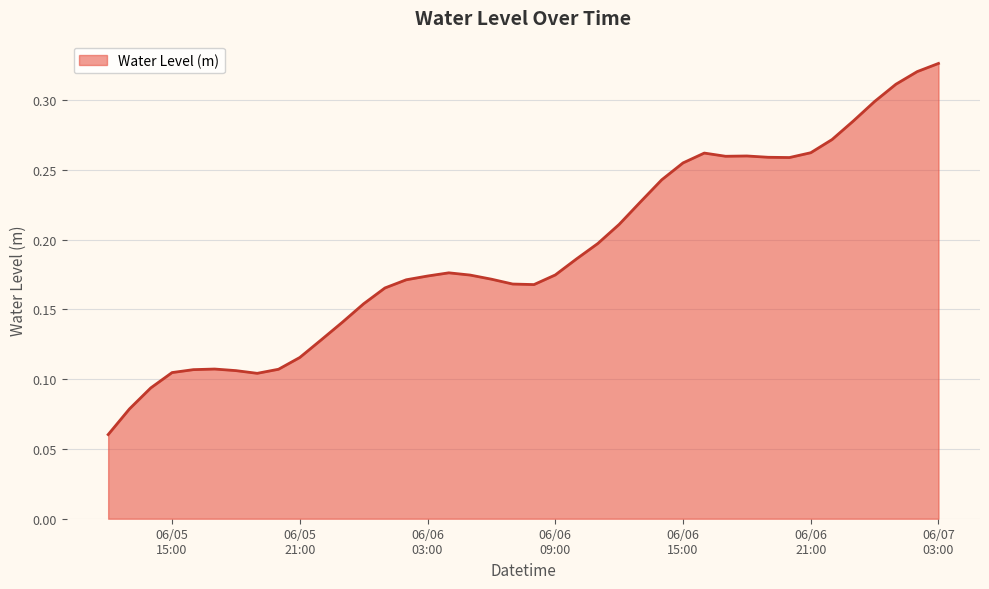

Is this an area chart (filled region under the line)?

Yes